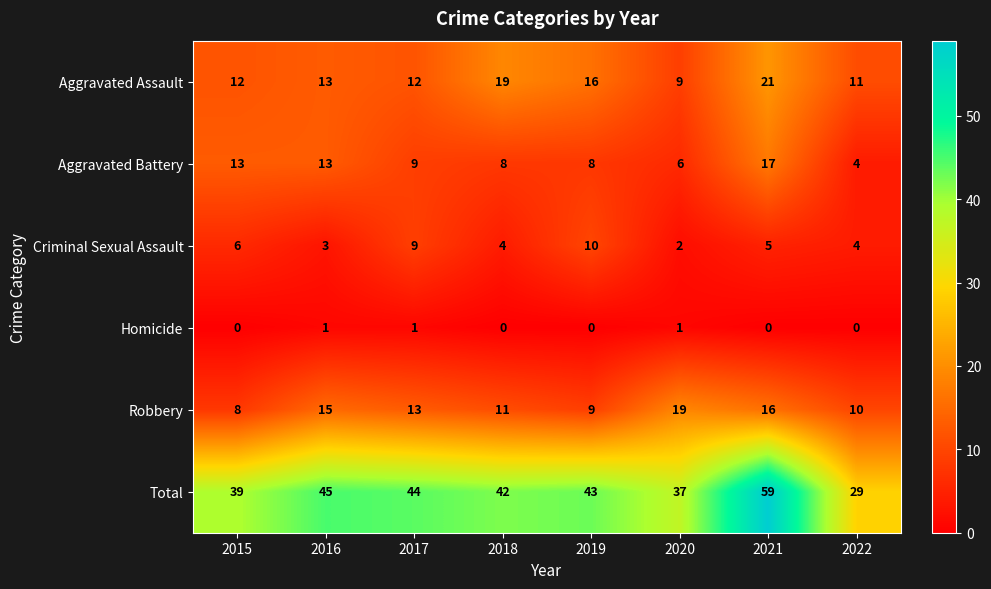

What is the difference between the highest and lowest values at 2019?

43